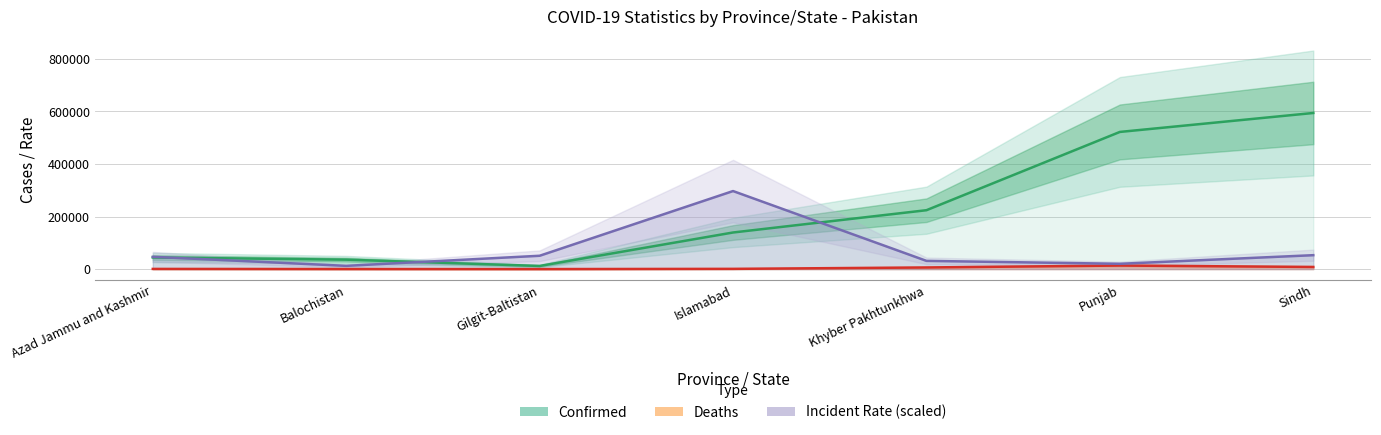

What is the difference between the maximum and minimum values?

582204